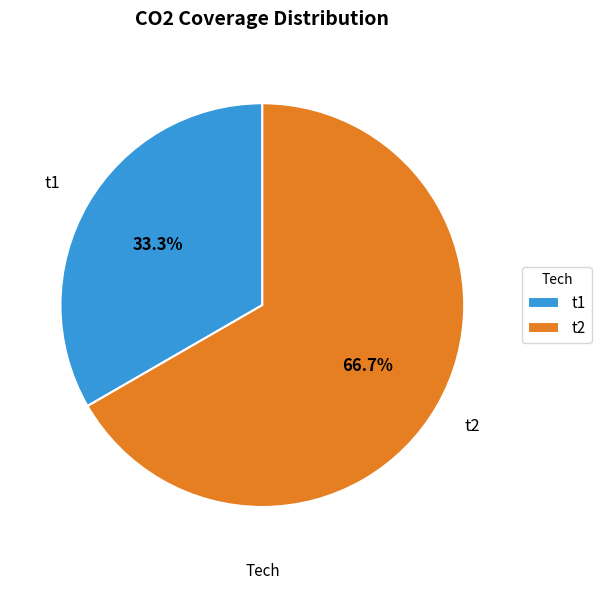

What portion of the pie excludes t2?

33.3%